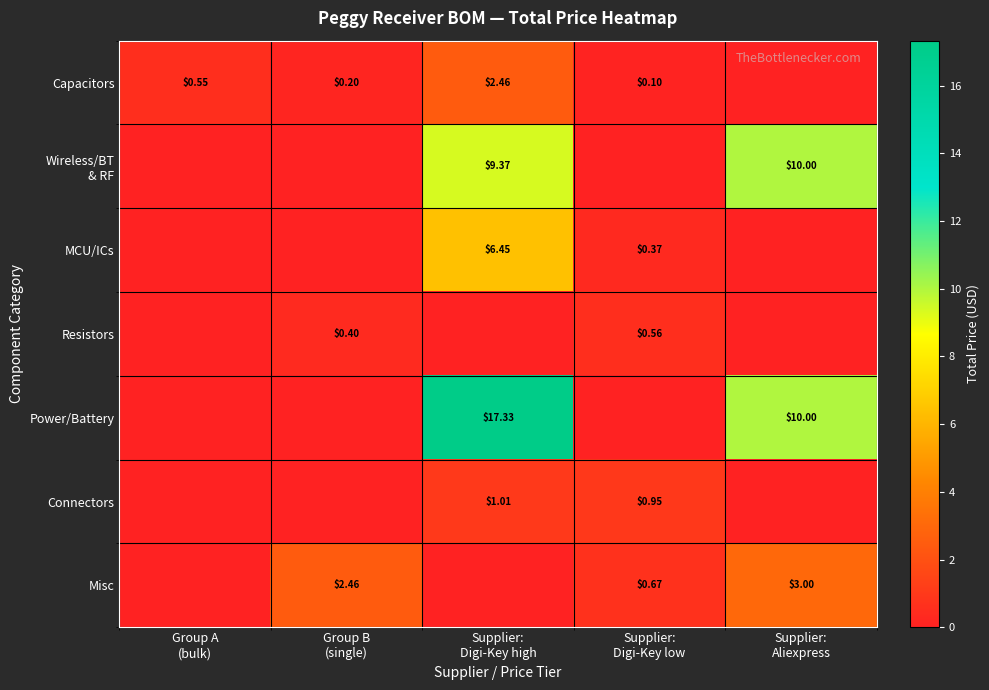

Between Group A (bulk) and Supplier: Aliexpress, which series saw the biggest shift?

Wireless/BT & RF